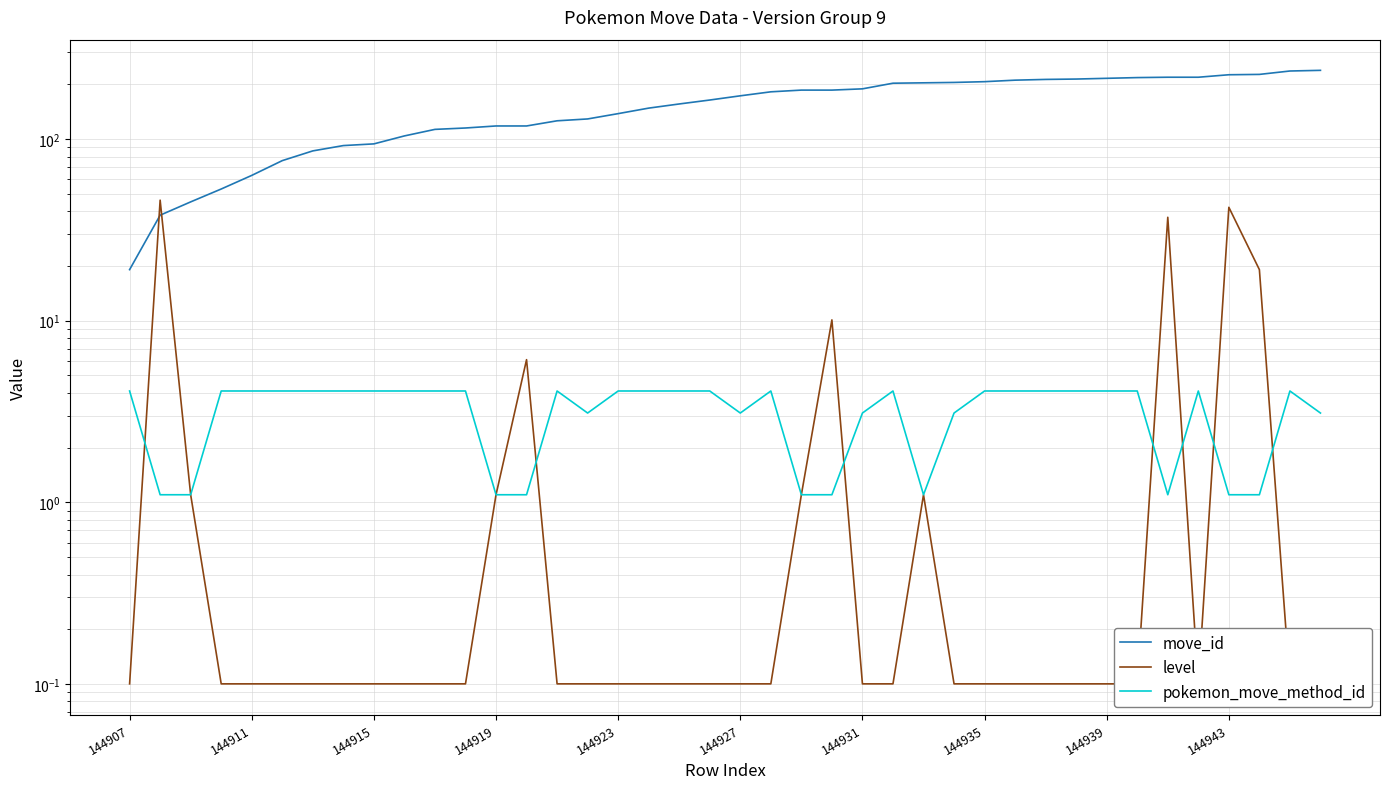

Is the value of pokemon_move_method_id at 29 greater than the value of move_id at 144923?

No